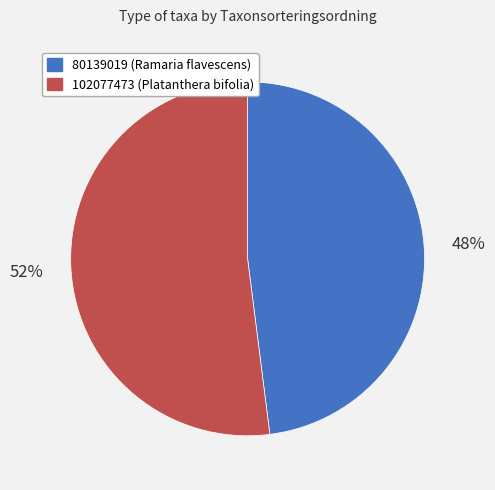

Rank the categories by value from highest to lowest.

102077473, 80139019